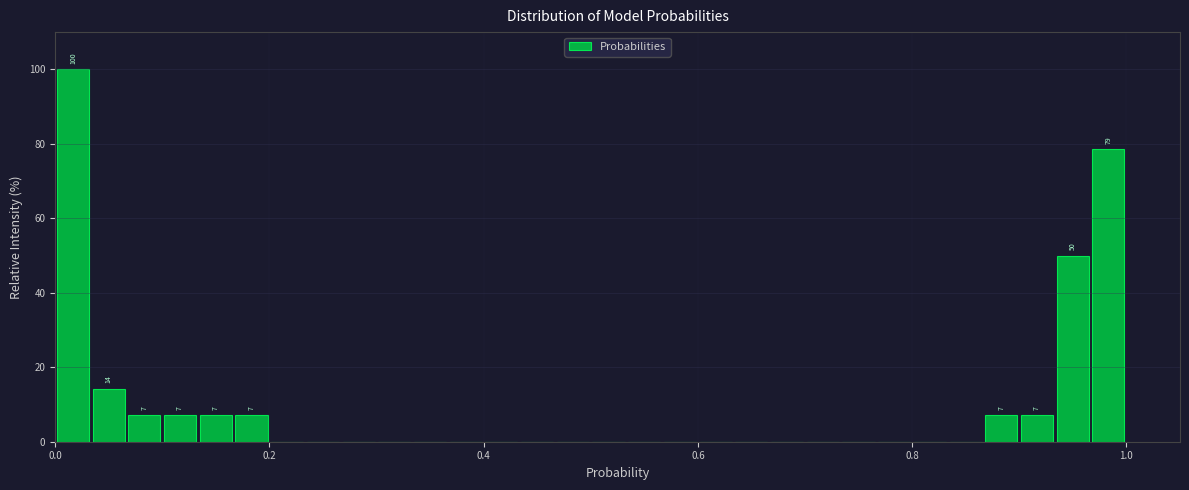

Around what value on the x-axis is the tallest bar? Give the approximate position of its centre, as read against the axis.

0.02